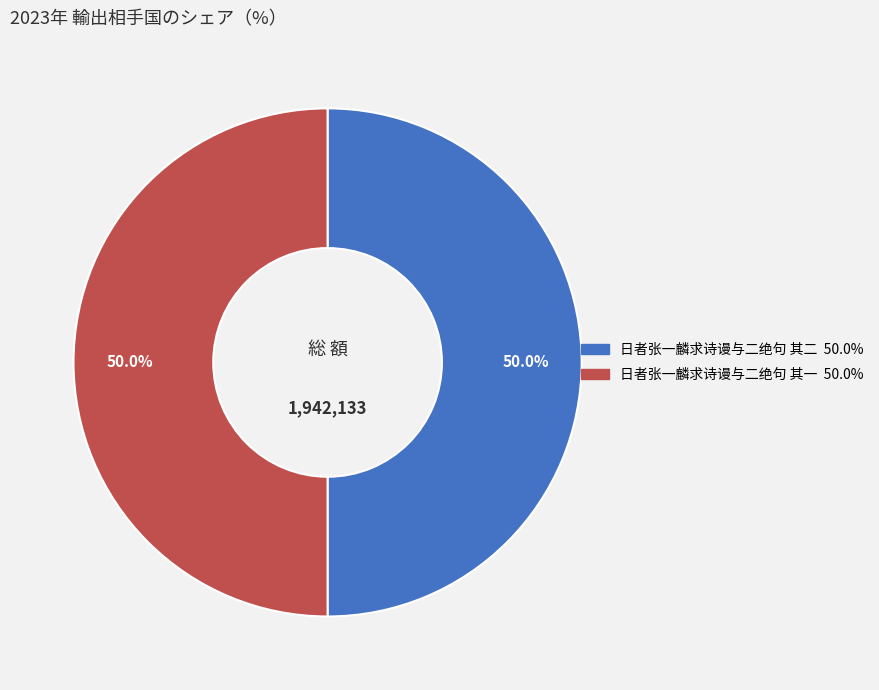

Is it true that 日者张一麟求诗谩与二绝句 其一 is 44% of the pie?

False